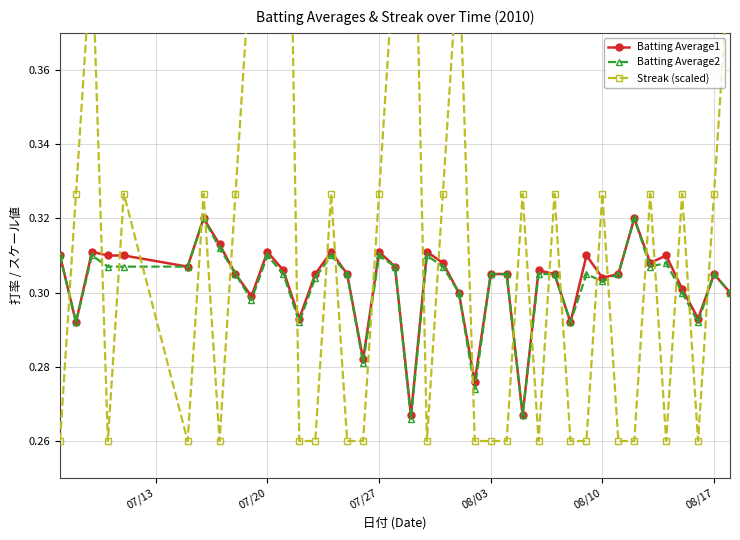

Does the chart have visible grid lines?

Yes